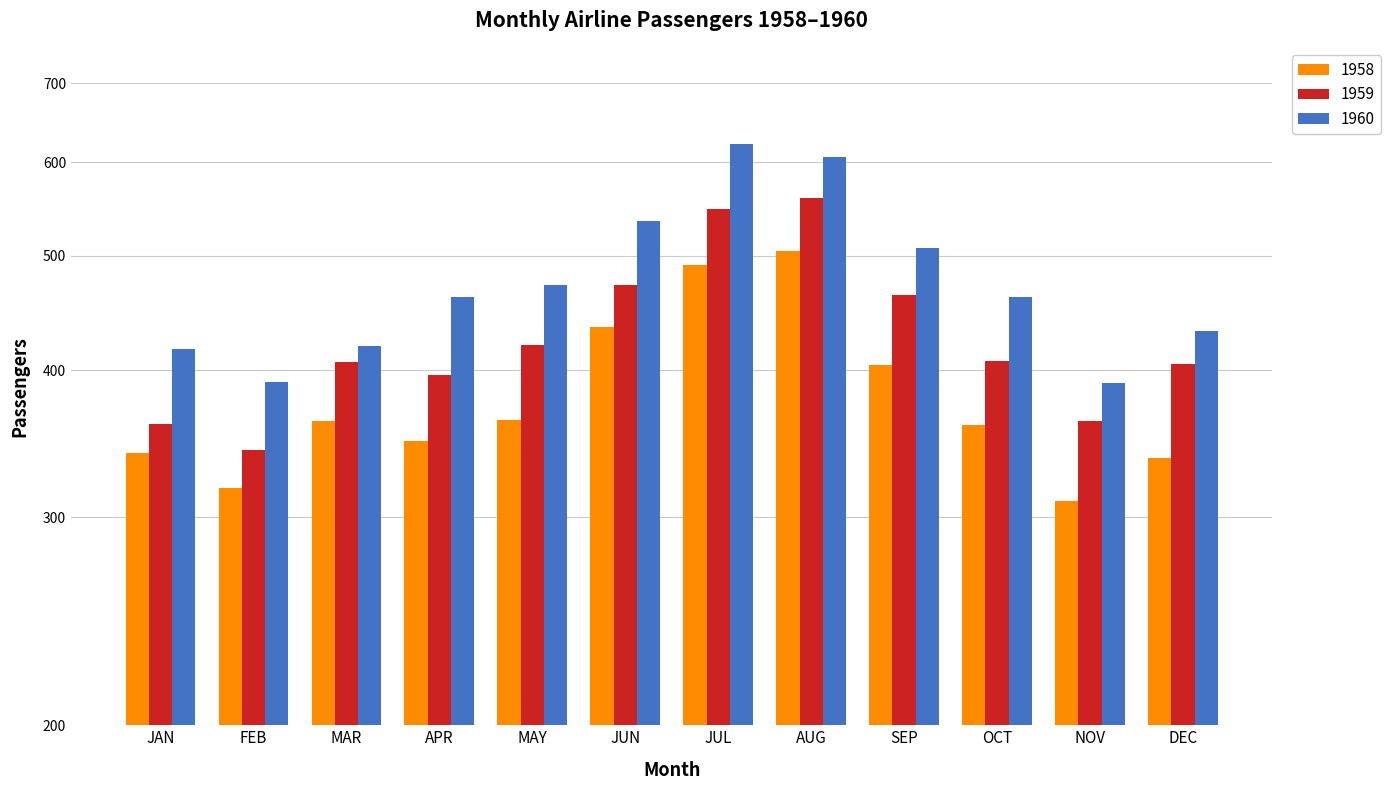

Reading right to left, extract all data points from this chart.

1958: 337	310	359	404	505	491	435	363	348	362	318	340
1959: 405	362	407	463	559	548	472	420	396	406	342	360
1960: 432	390	461	508	606	622	535	472	461	419	391	417